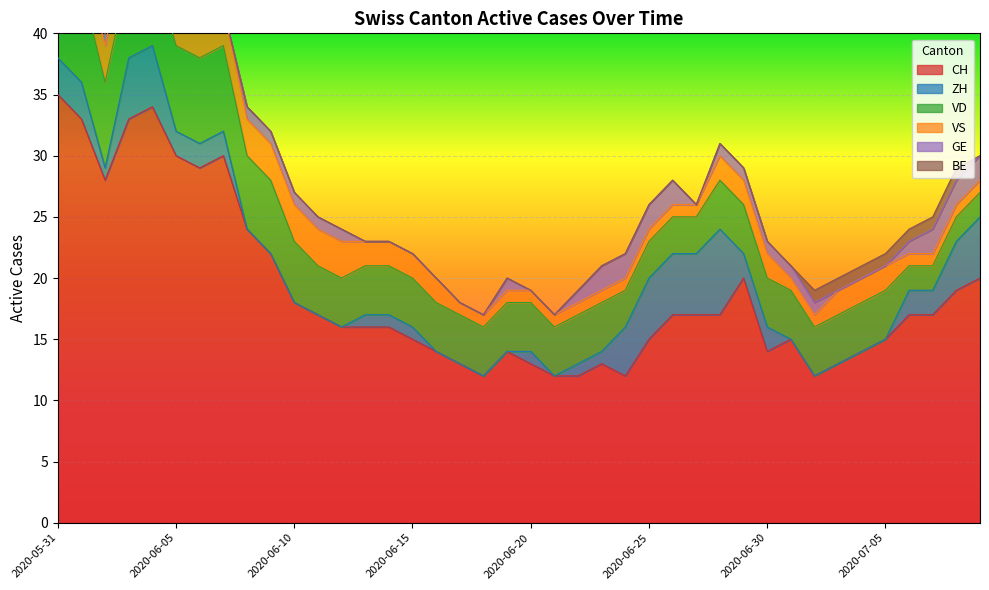

In GE, how many points are lower than both neighbors (excluding endpoints)?

1